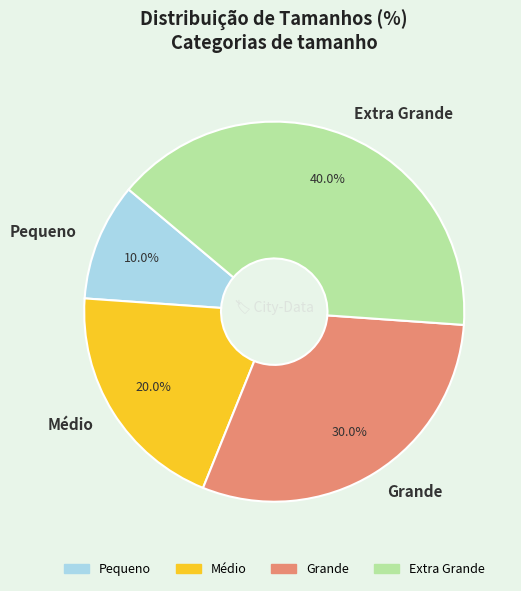

How many slices are in this pie chart?

4